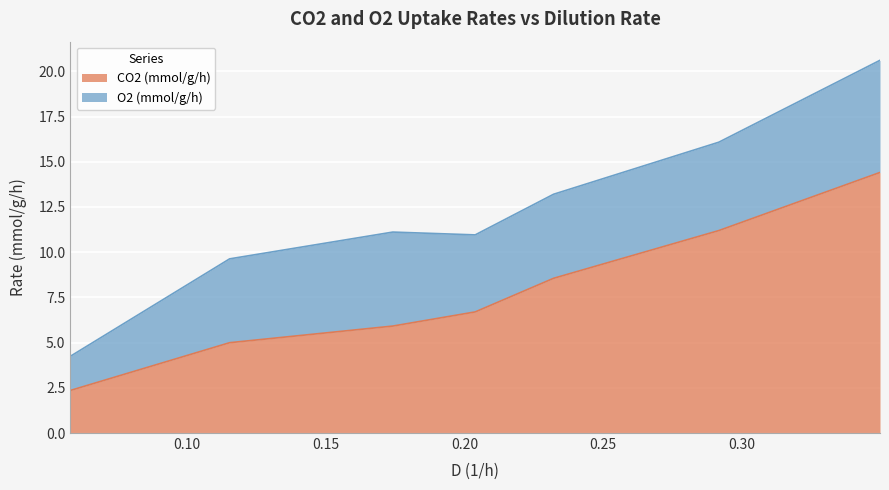

What is the maximum value shown in the chart?

14.4